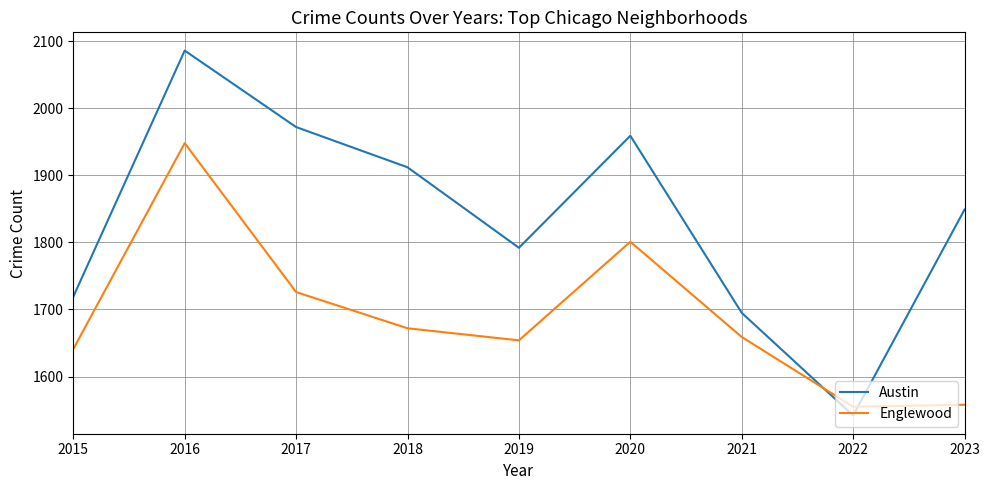

Where is the first local minimum for Austin?

2019